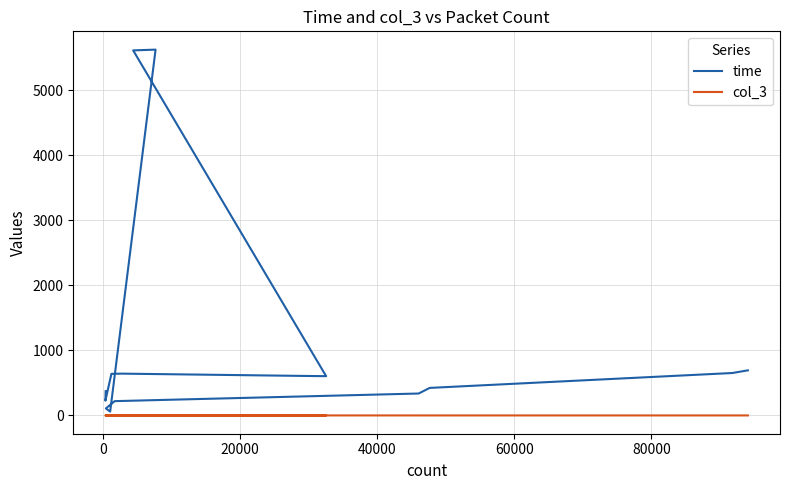

Is the value of col_3 at 0 greater than the value of time at 11?

No